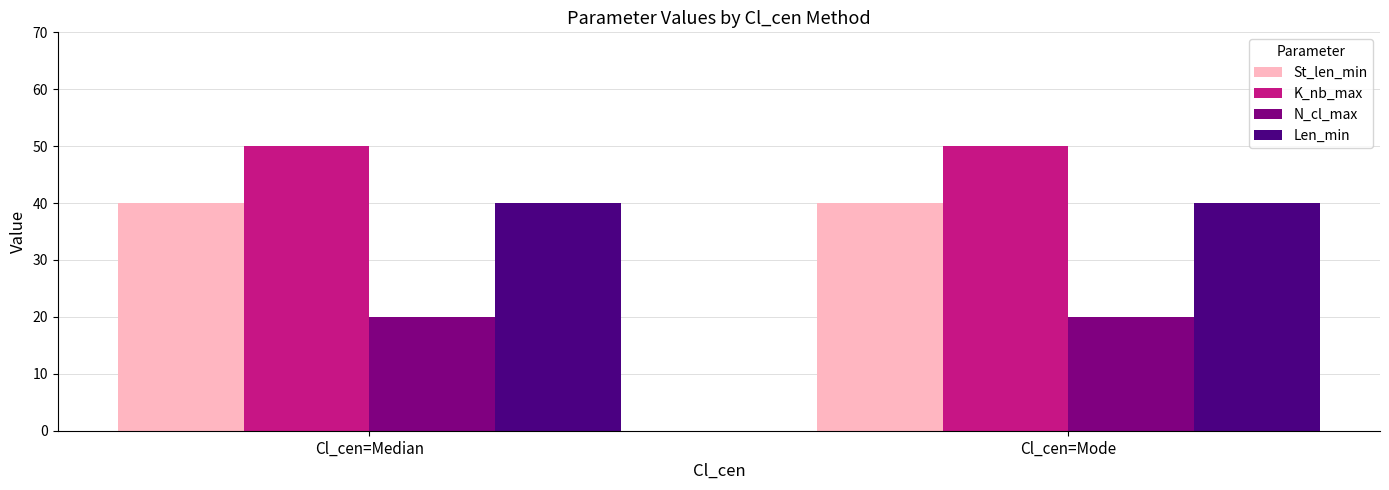

Are the bars horizontal?

No